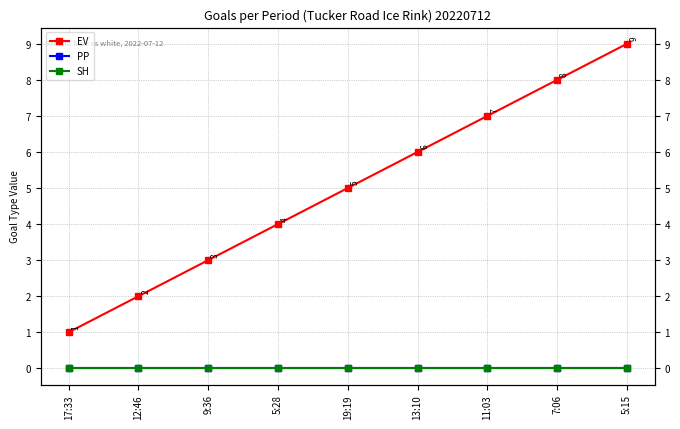

List the series in order of their peak value, lowest first.

PP, SH, EV